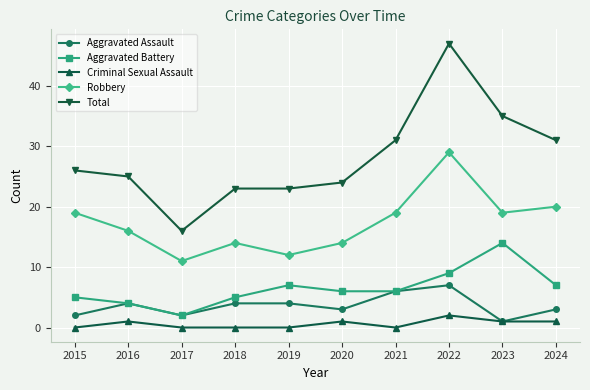

Reading left to right, list all the values displayed in this chart.

Aggravated Assault: 2015=2	2016=4	2017=2	2018=4	2019=4	2020=3	2021=6	2022=7	2023=1	2024=3
Aggravated Battery: 2015=5	2016=4	2017=2	2018=5	2019=7	2020=6	2021=6	2022=9	2023=14	2024=7
Criminal Sexual Assault: 2015=0	2016=1	2017=0	2018=0	2019=0	2020=1	2021=0	2022=2	2023=1	2024=1
Robbery: 2015=19	2016=16	2017=11	2018=14	2019=12	2020=14	2021=19	2022=29	2023=19	2024=20
Total: 2015=26	2016=25	2017=16	2018=23	2019=23	2020=24	2021=31	2022=47	2023=35	2024=31